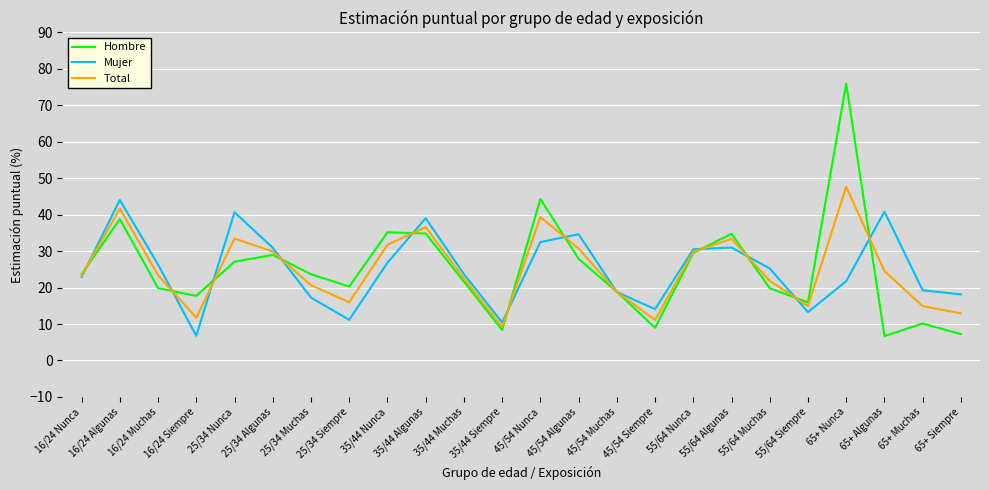

Is it true that Mujer equals 33.1 at 45/54 Muchas?

False